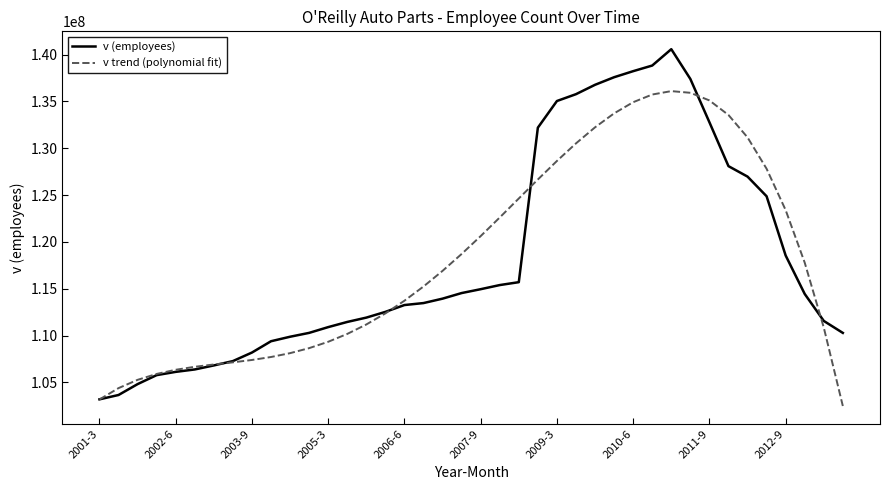

List the series in order of their peak value, highest first.

v (employees), v trend (polynomial fit)